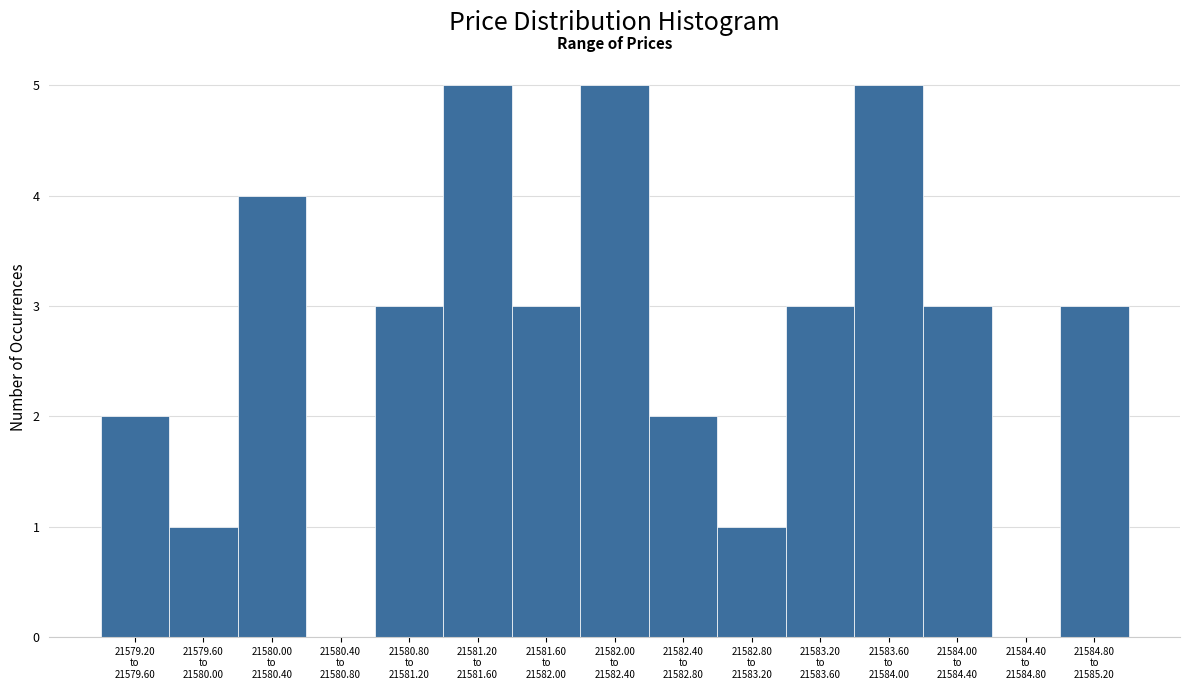

What is the sum of all values?

40